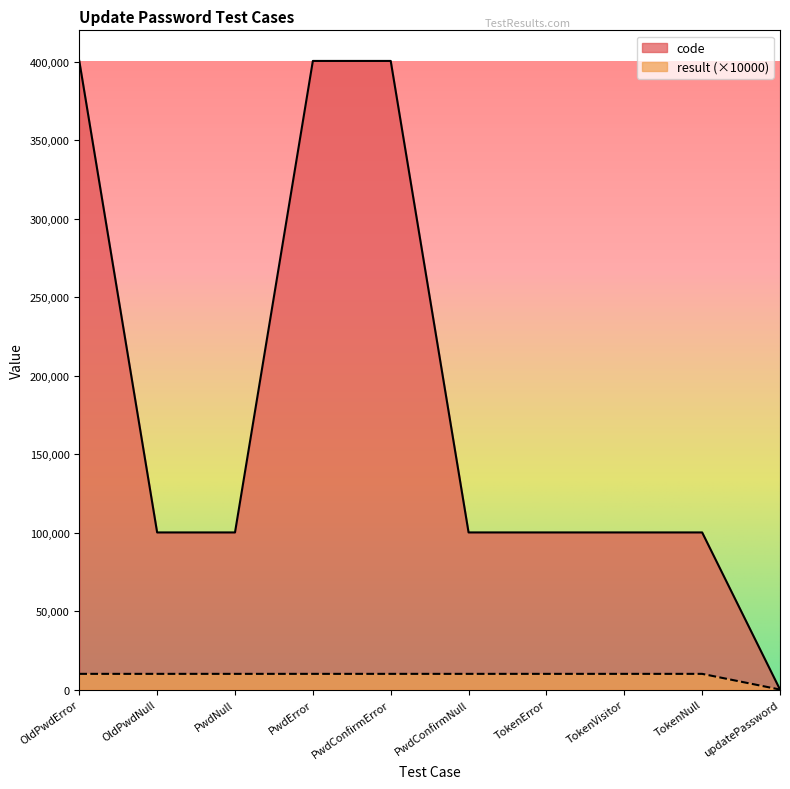

At which category does code reach its first local peak?

PwdError